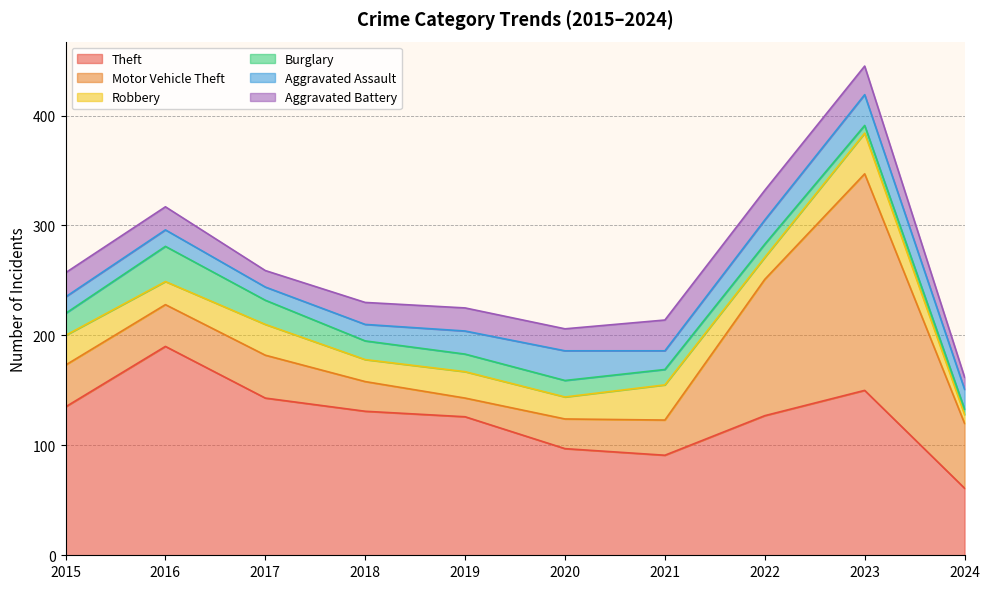

List the series in order of their peak value, highest first.

Motor Vehicle Theft, Theft, Robbery, Burglary, Aggravated Assault, Aggravated Battery